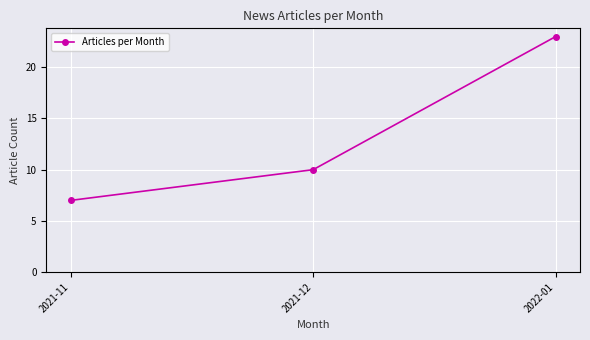

The chart shows a value of 23 at 2022-01. True or false?

True